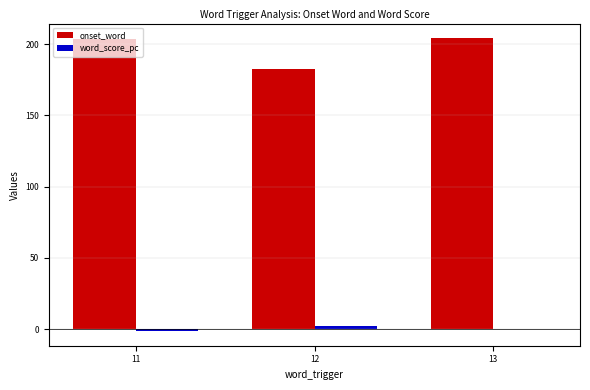

What is the highest value of the onset_word series?

204.2